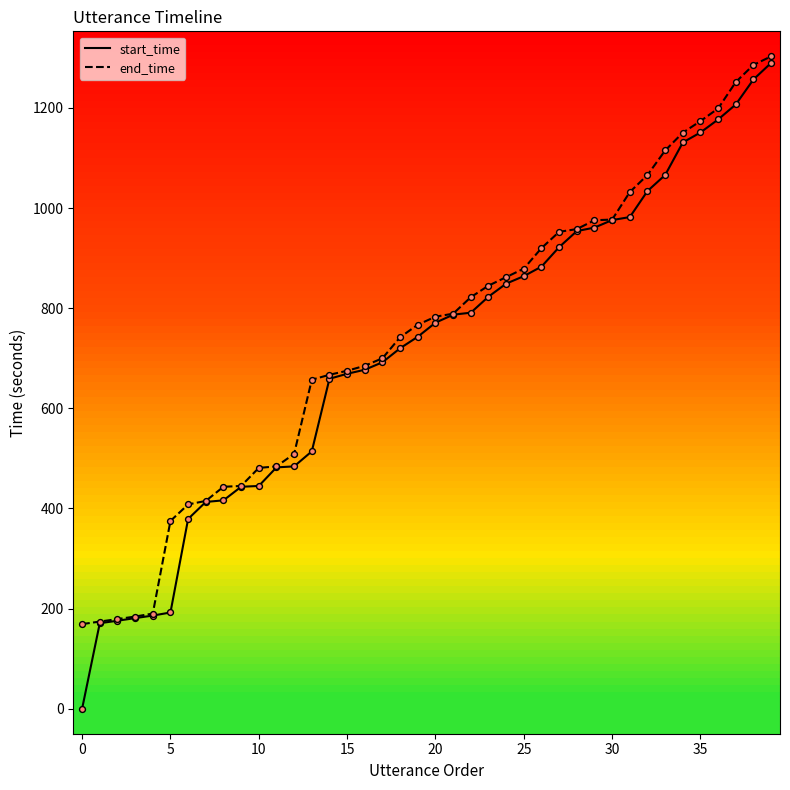

Which series has the largest range (max minus min)?

start_time